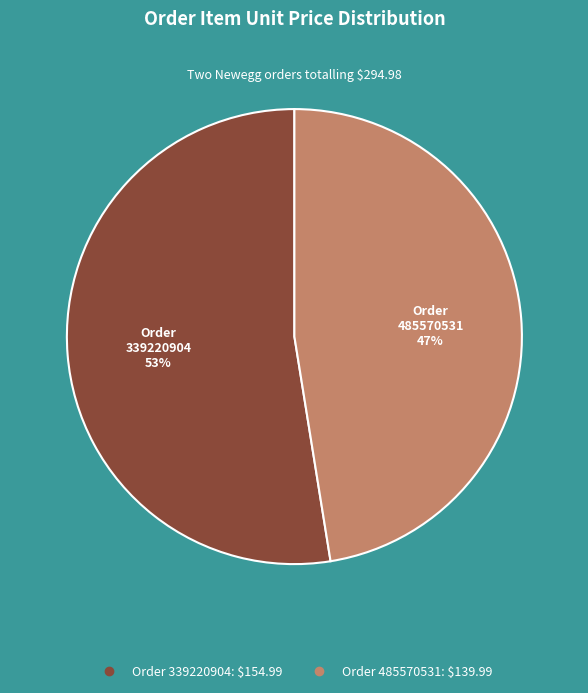

Is there a majority slice in this chart?

Yes